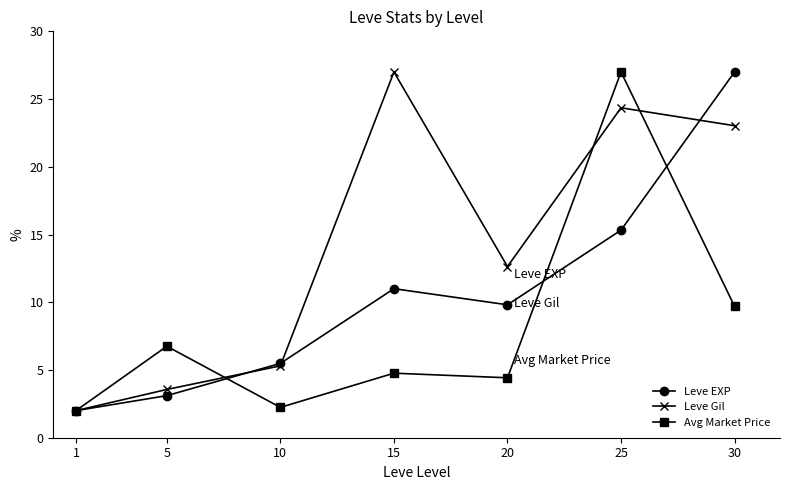

True or false: Avg Market Price and Leve Gil intersect in this chart.

True